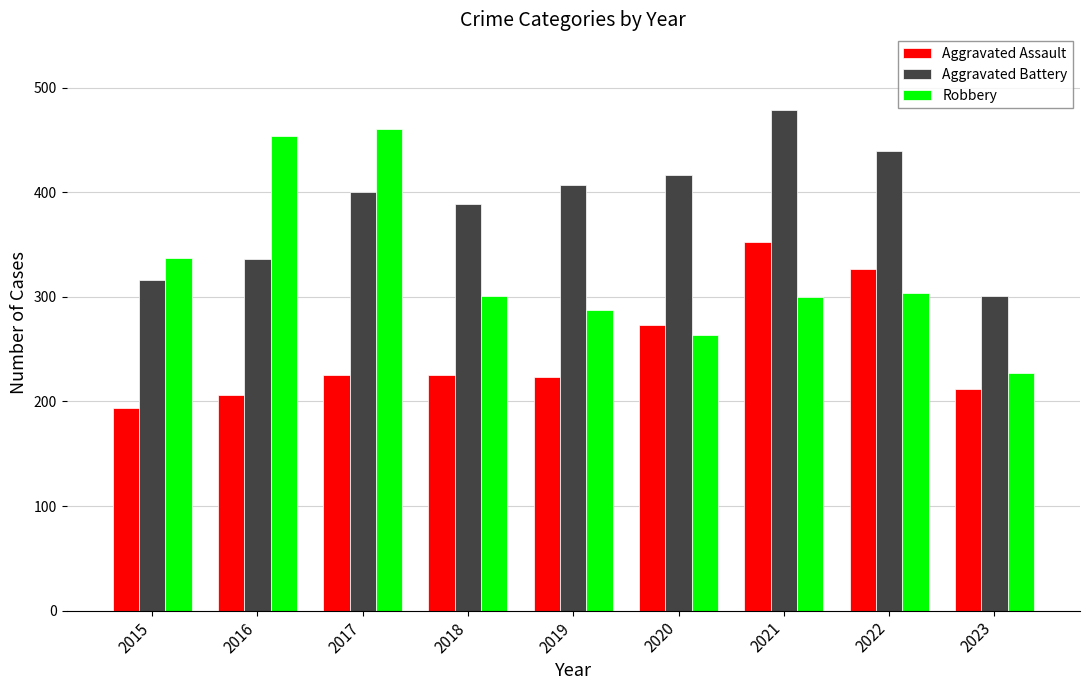

What is the approximate value of Aggravated Battery at 2019, to the nearest 5?

405